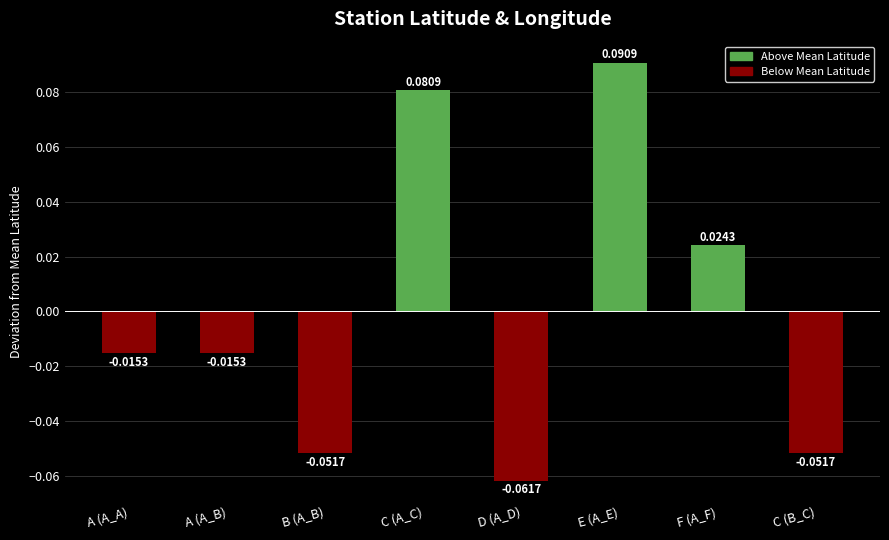

Which category has the highest value across all series?

E (A_E)